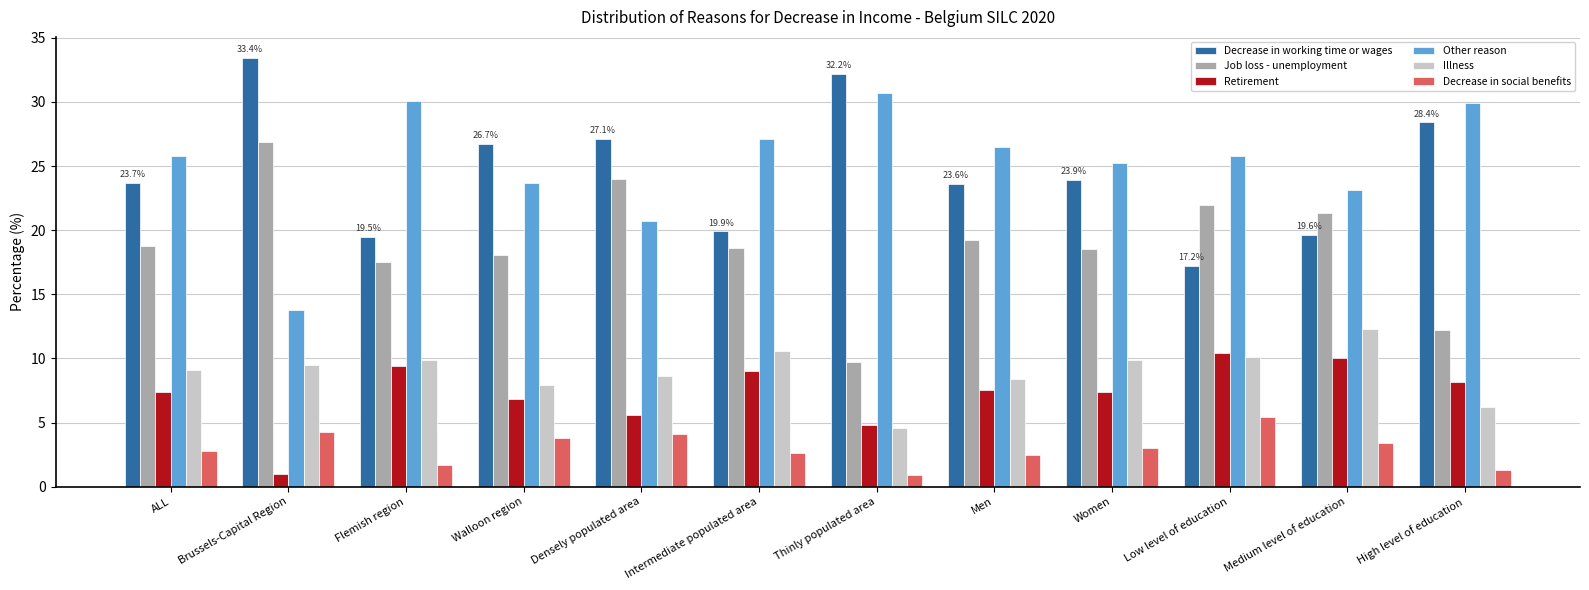

True or false: Job loss - unemployment has a value of 19.2 at Men.

True